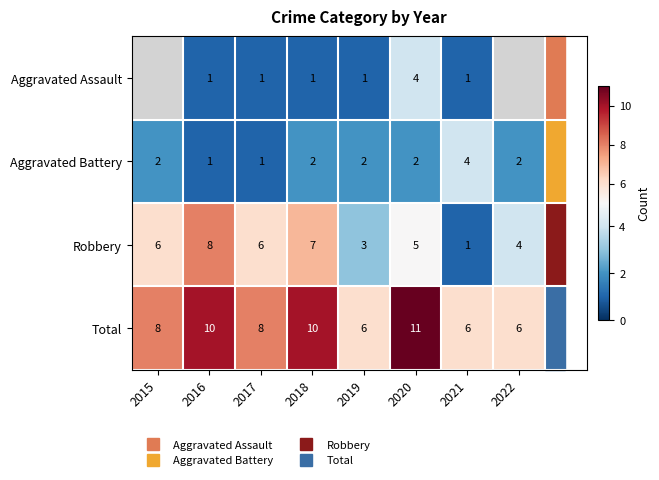

Which series has the largest range (max minus min)?

Robbery